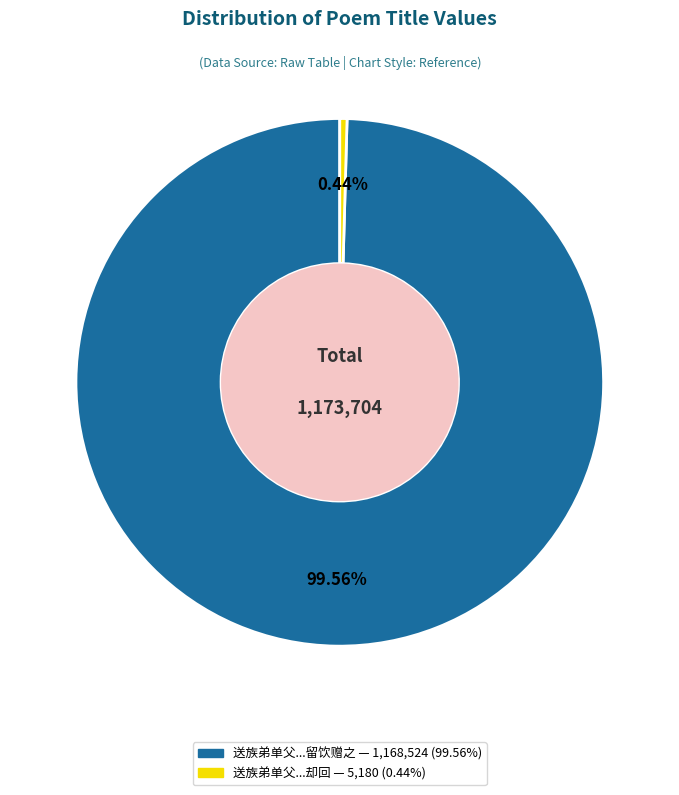

Is there any slice that represents more than half of the pie?

Yes